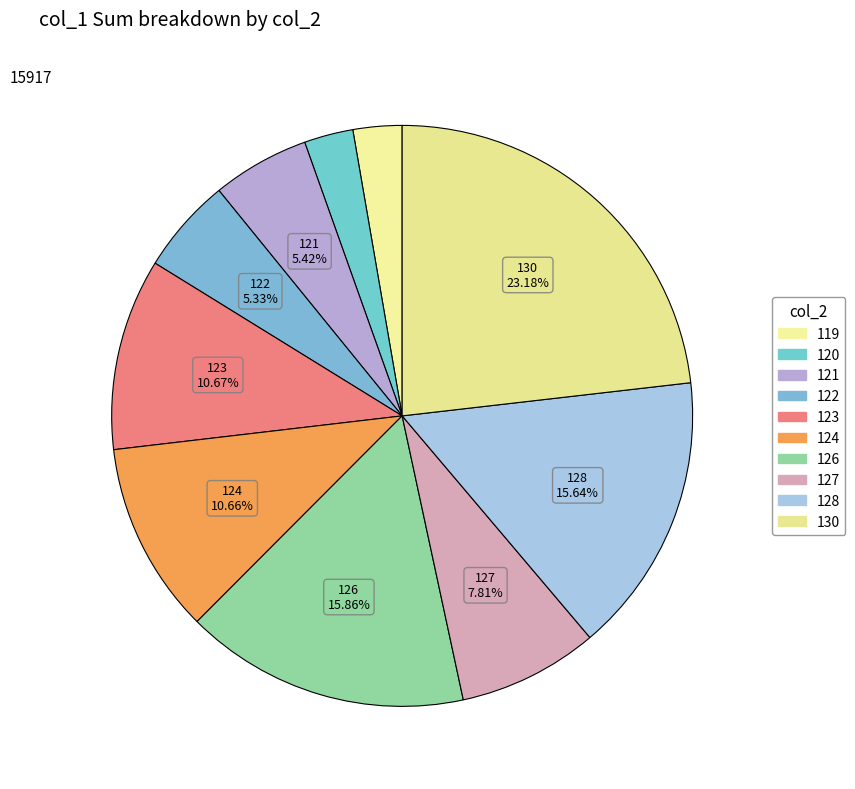

Count the number of slices in the pie.

10